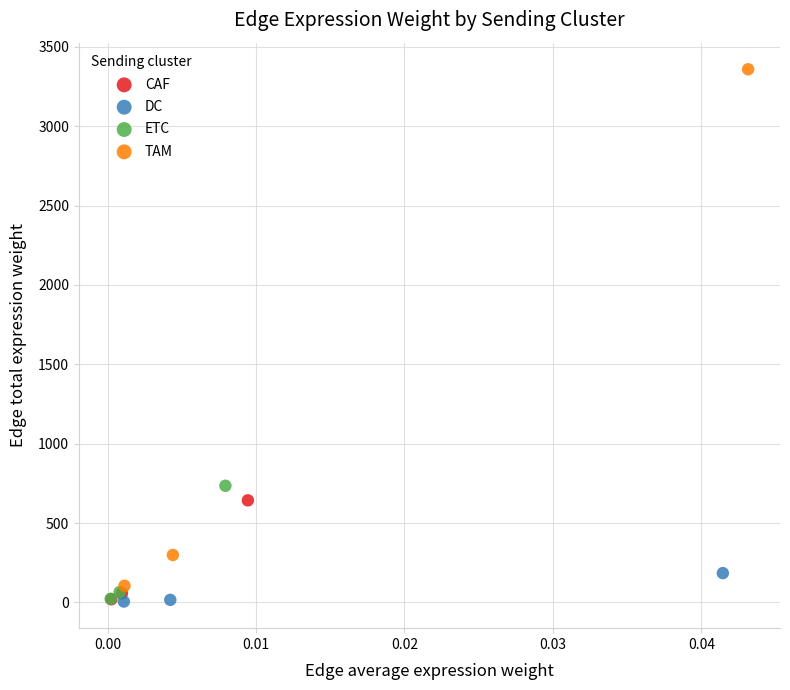

Which series reaches the maximum Y coordinate?

TAM